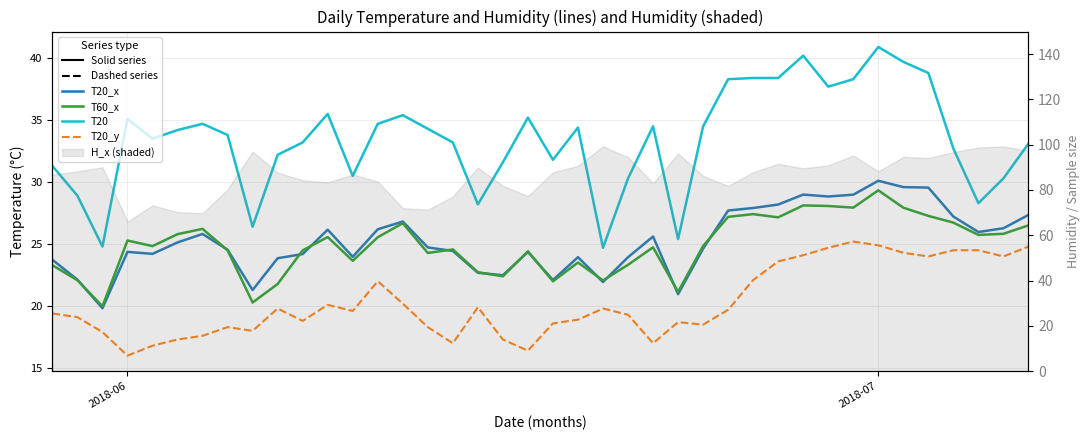

How many lines are shown in the chart?

4